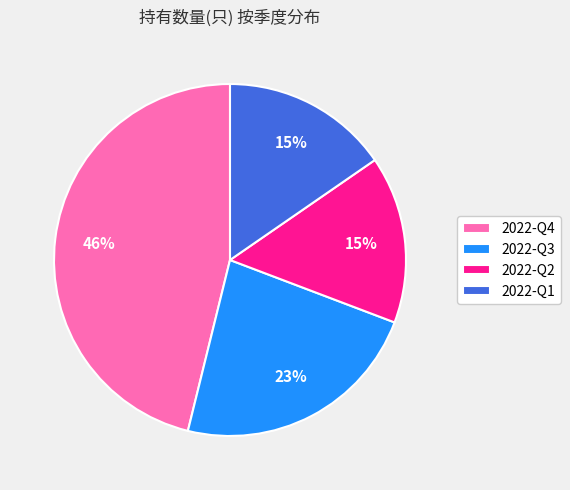

Approximately how many times larger is the value at 2022-Q3 compared to 2022-Q4?

0.5